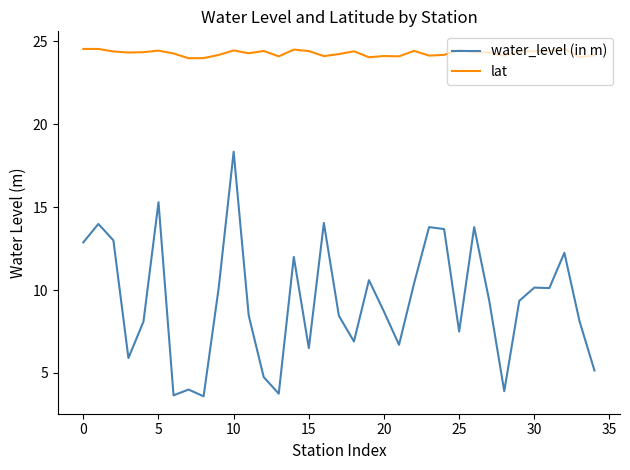

Which series has the largest range (max minus min)?

water_level (in m)